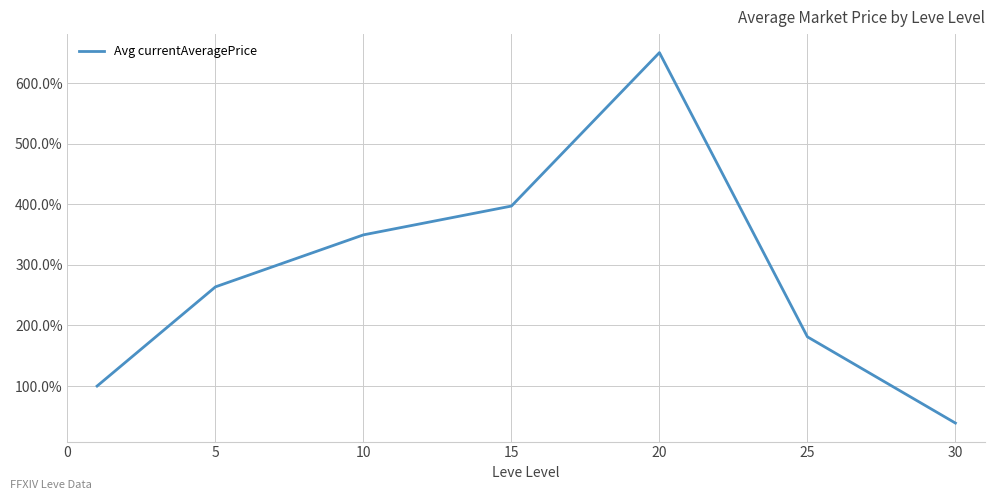

Is this an area chart (filled region under the line)?

No